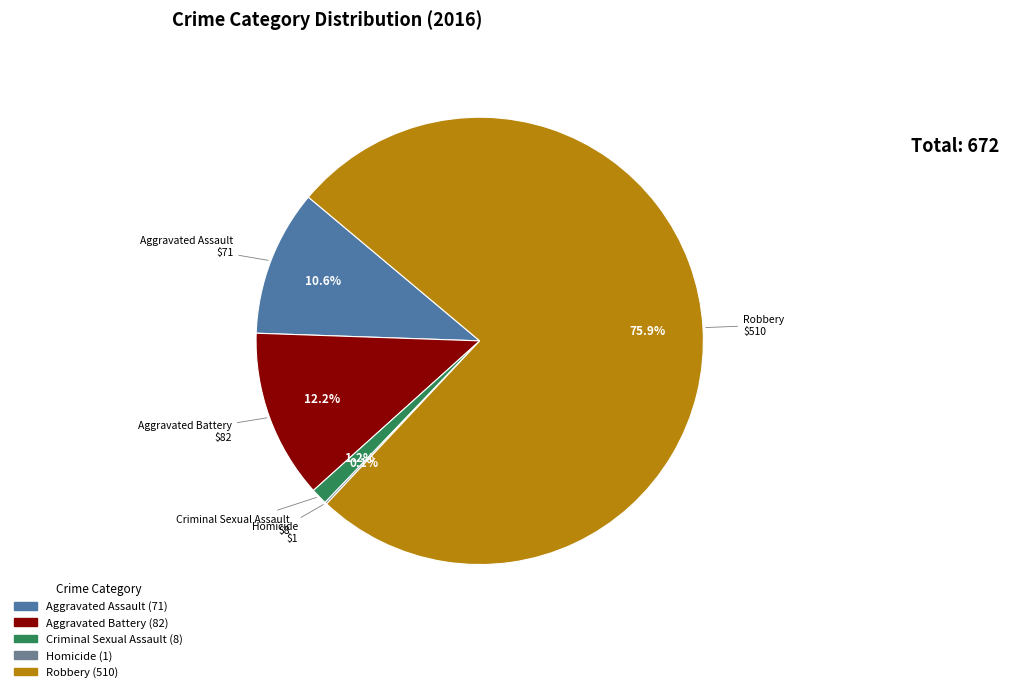

To the nearest percent, what is the combined percentage of Aggravated Battery and Aggravated Assault?

23%